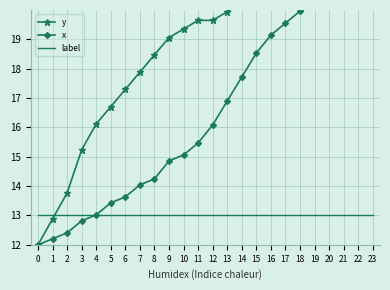

True or false: label has a value of 13.0 at 6.

True